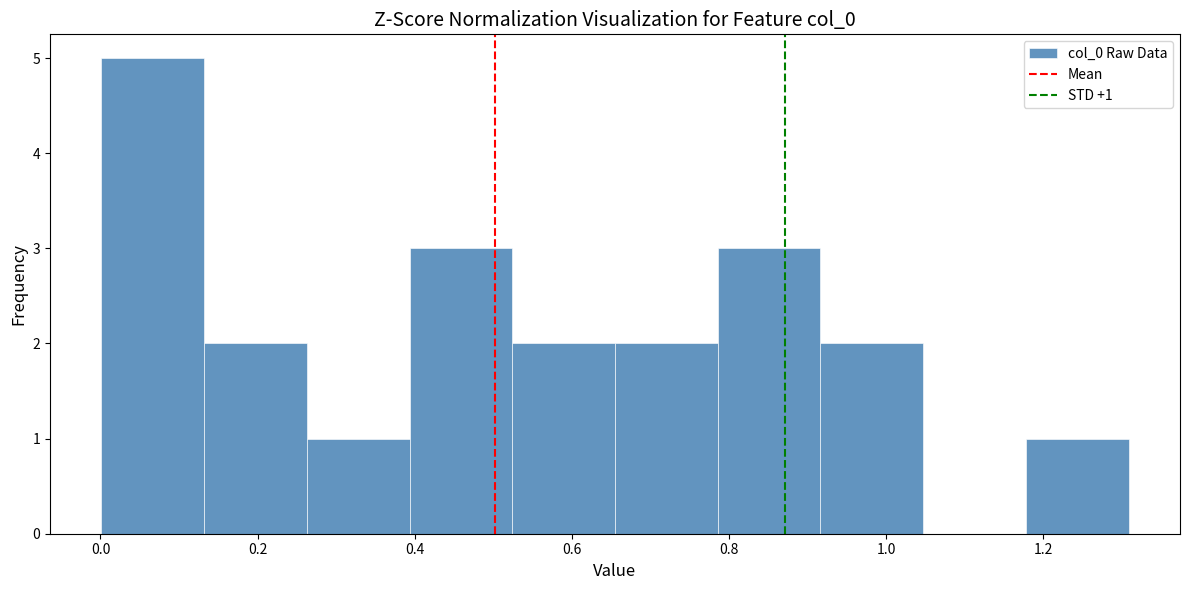

Which range on the x-axis has the tallest bar?

0.00 to 0.14